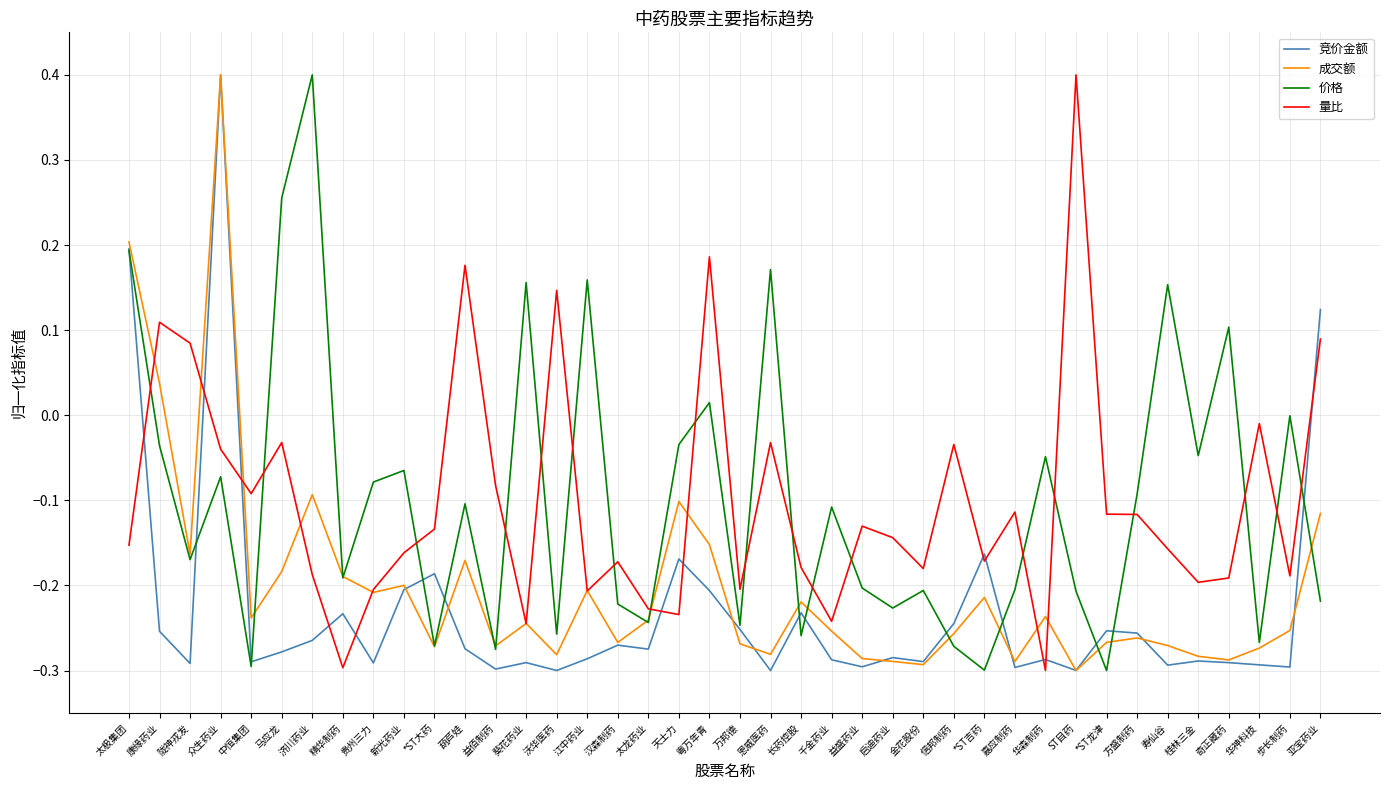

What position from the right is *ST大药?

30